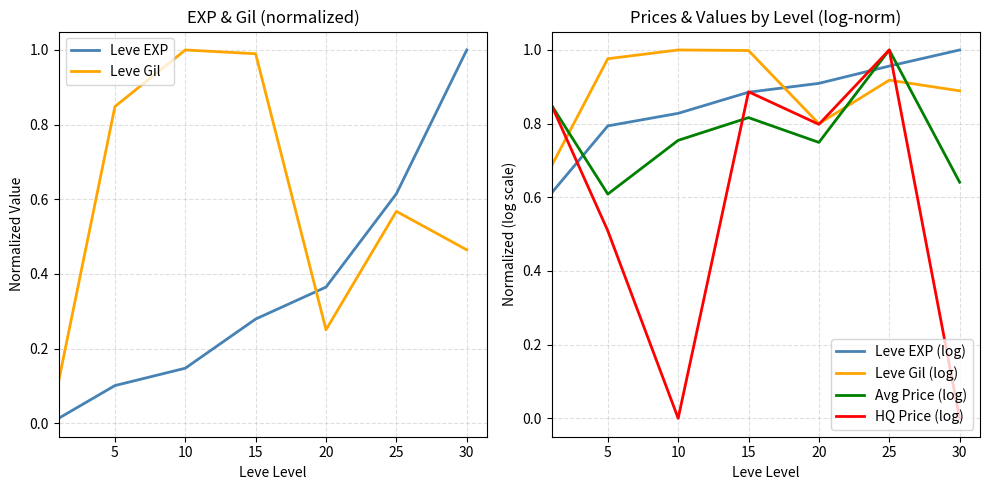

True or false: Leve Gil has a value of 0.6 at 25.

True